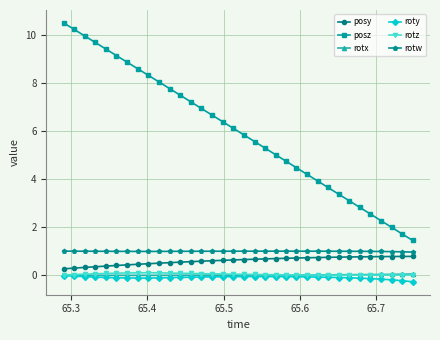

How many lines are shown in the chart?

6